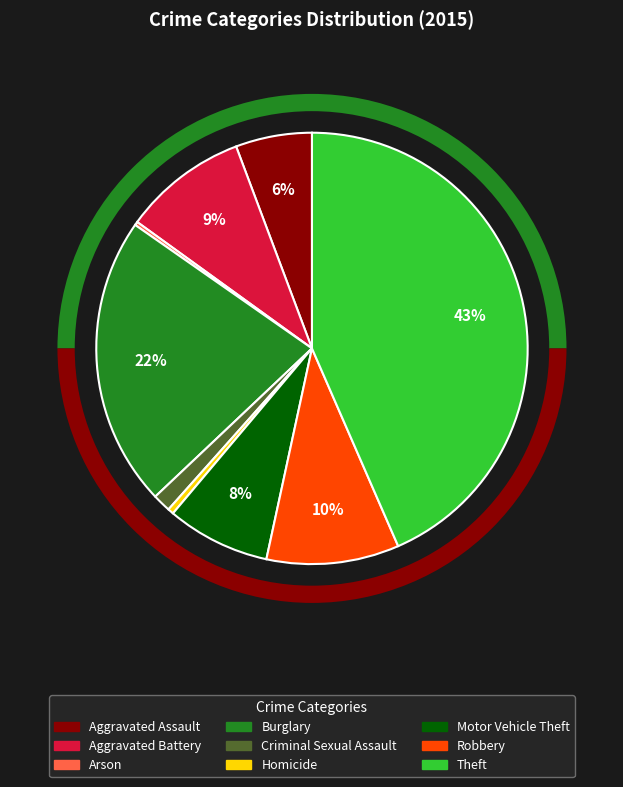

Rank the categories by value from highest to lowest.

Theft, Burglary, Robbery, Aggravated Battery, Motor Vehicle Theft, Aggravated Assault, Criminal Sexual Assault, Homicide, Arson